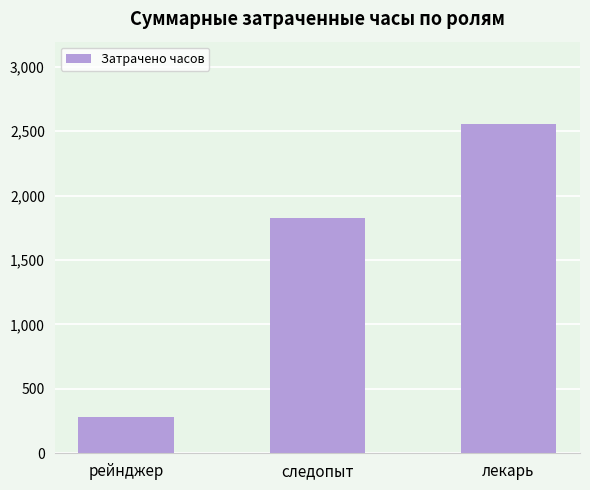

Reading left to right, extract all data points from this chart.

285.3	1822.5	2556.0